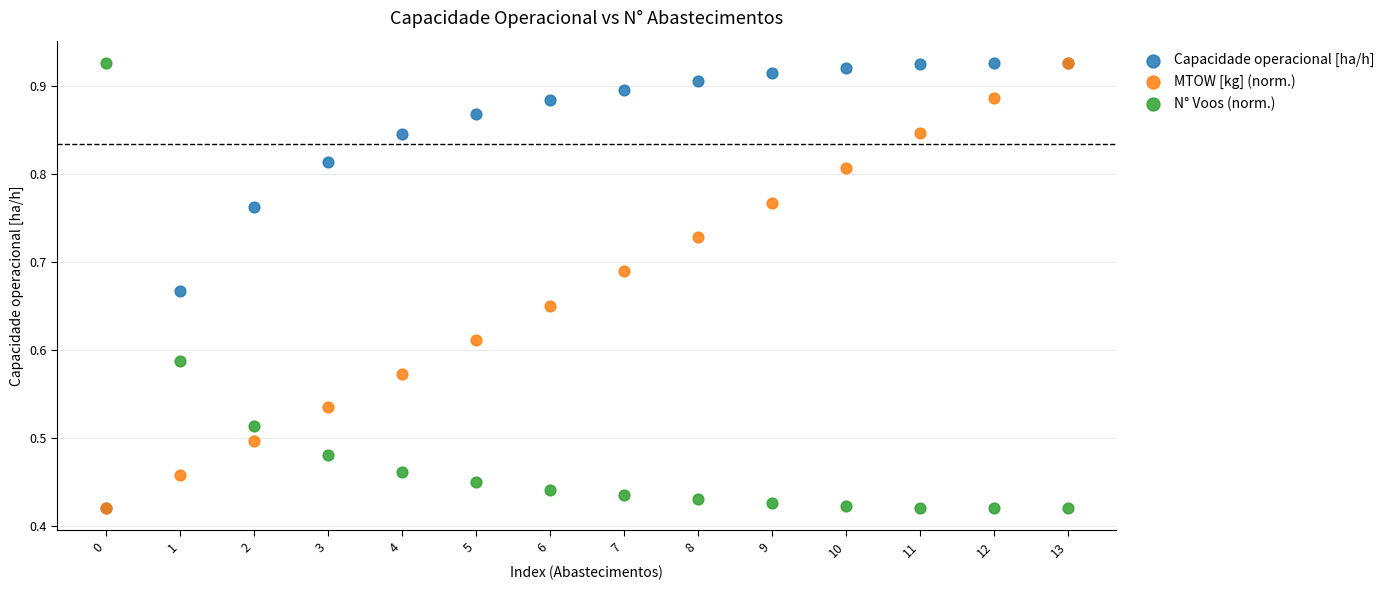

What are all the series names shown in the legend?

Capacidade operacional [ha/h], MTOW [kg] (norm.), N° Voos (norm.)